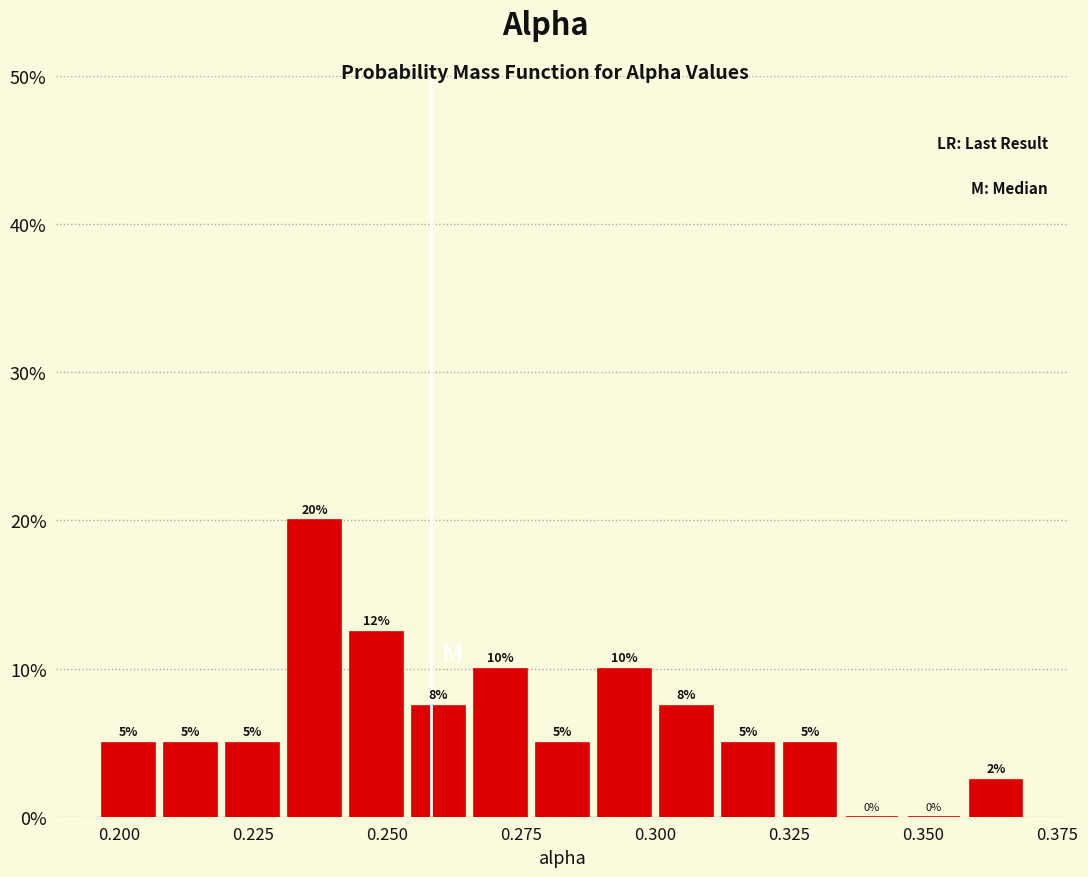

Around what value on the x-axis is the tallest bar? Give the approximate position of its centre, as read against the axis.

0.235